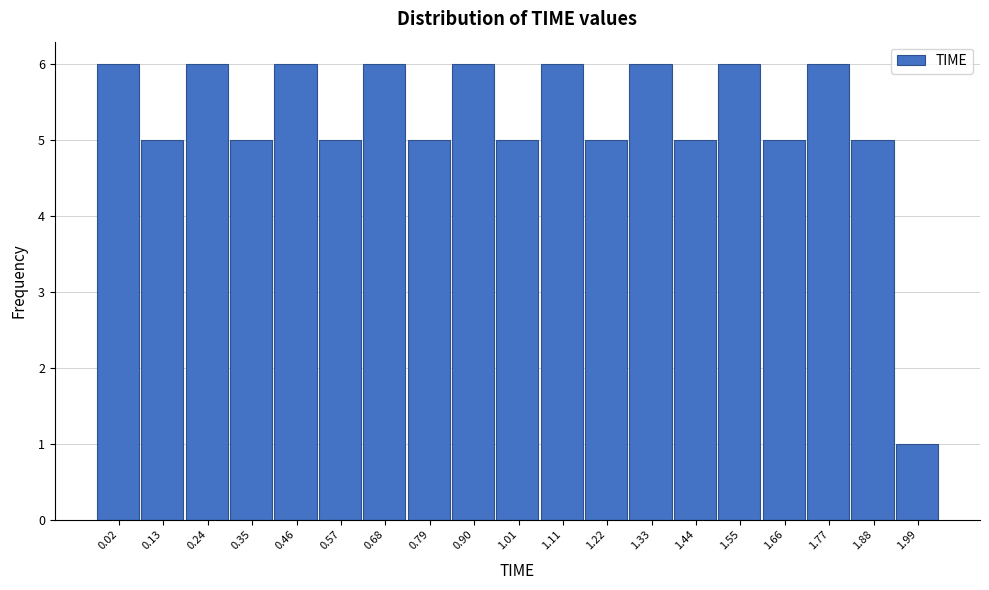

Reading right to left, transcribe all the data shown in this chart.

1	5	6	5	6	5	6	5	6	5	6	5	6	5	6	5	6	5	6